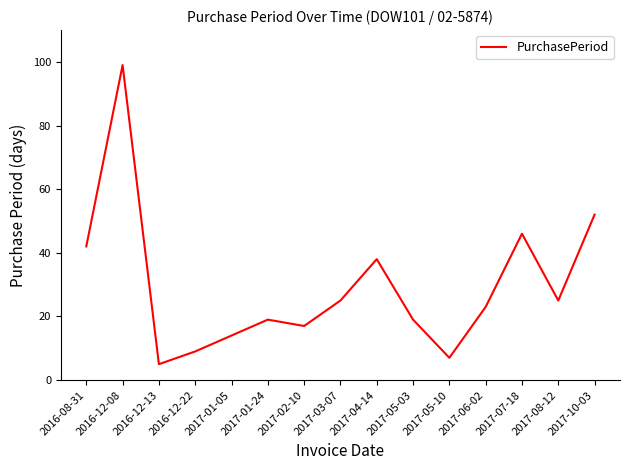

What is the difference between the maximum and second lowest values?

92